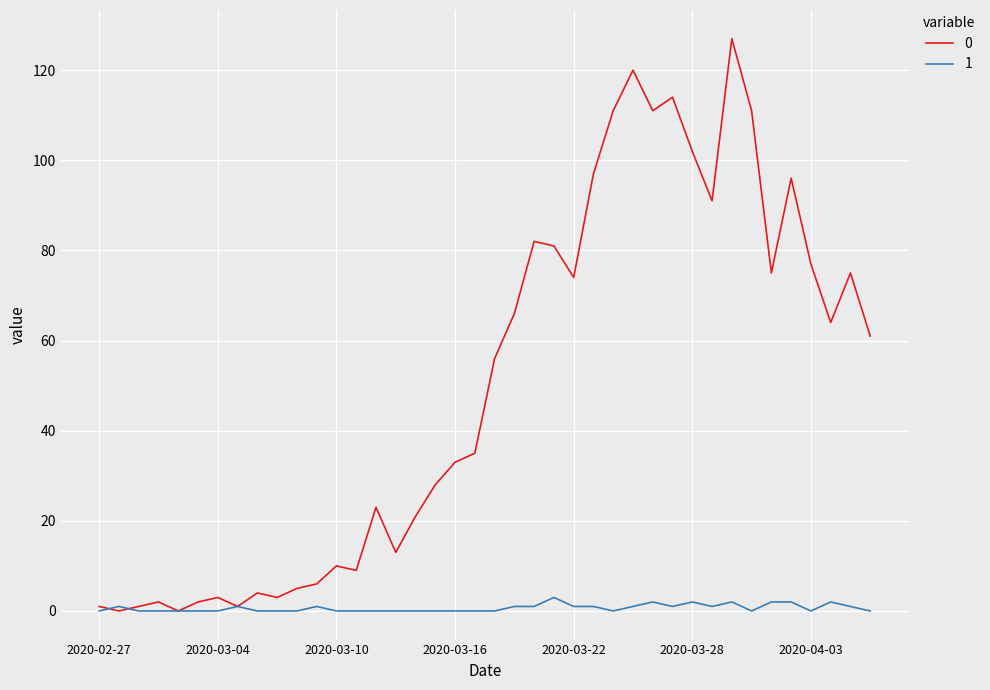

Does the chart have visible grid lines?

Yes